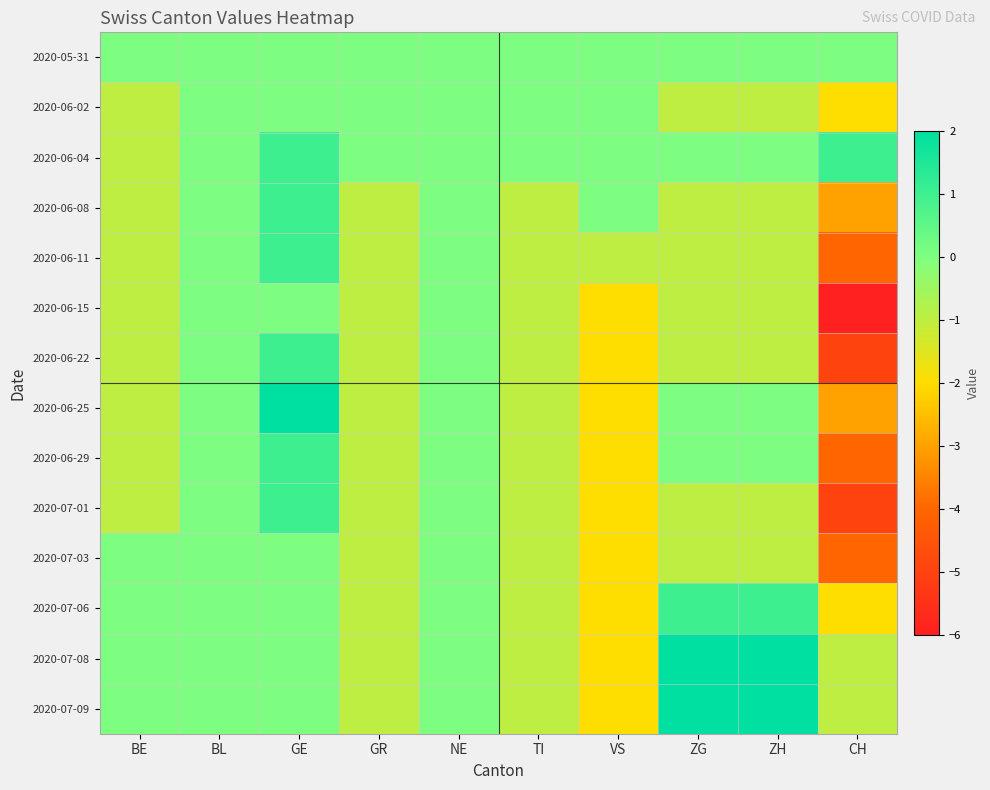

What is the spread (max minus min) of values at GE?

2